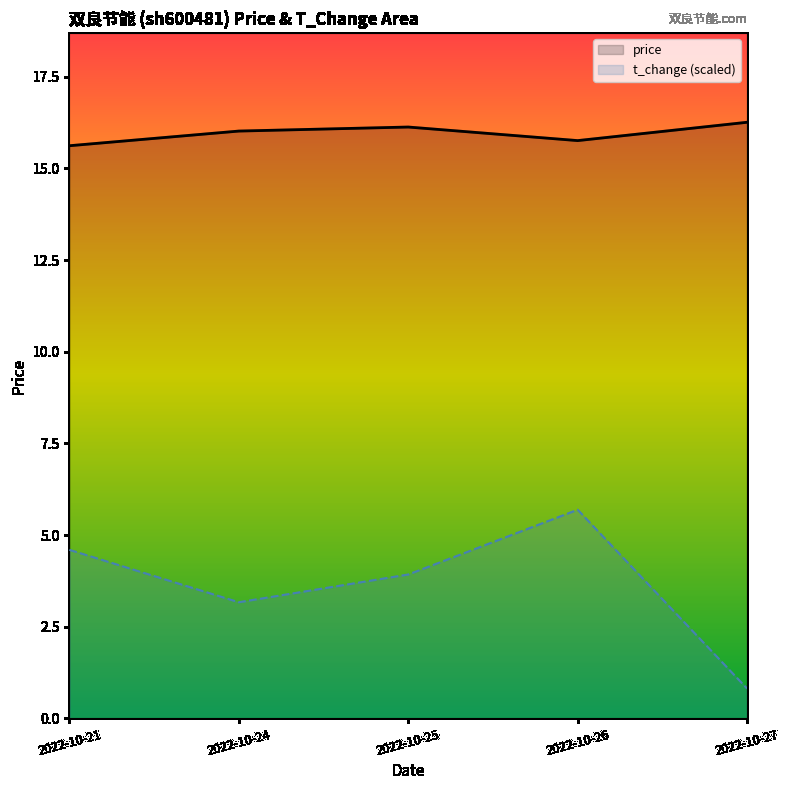

List the series in order of their peak value, highest first.

price, t_change (scaled)